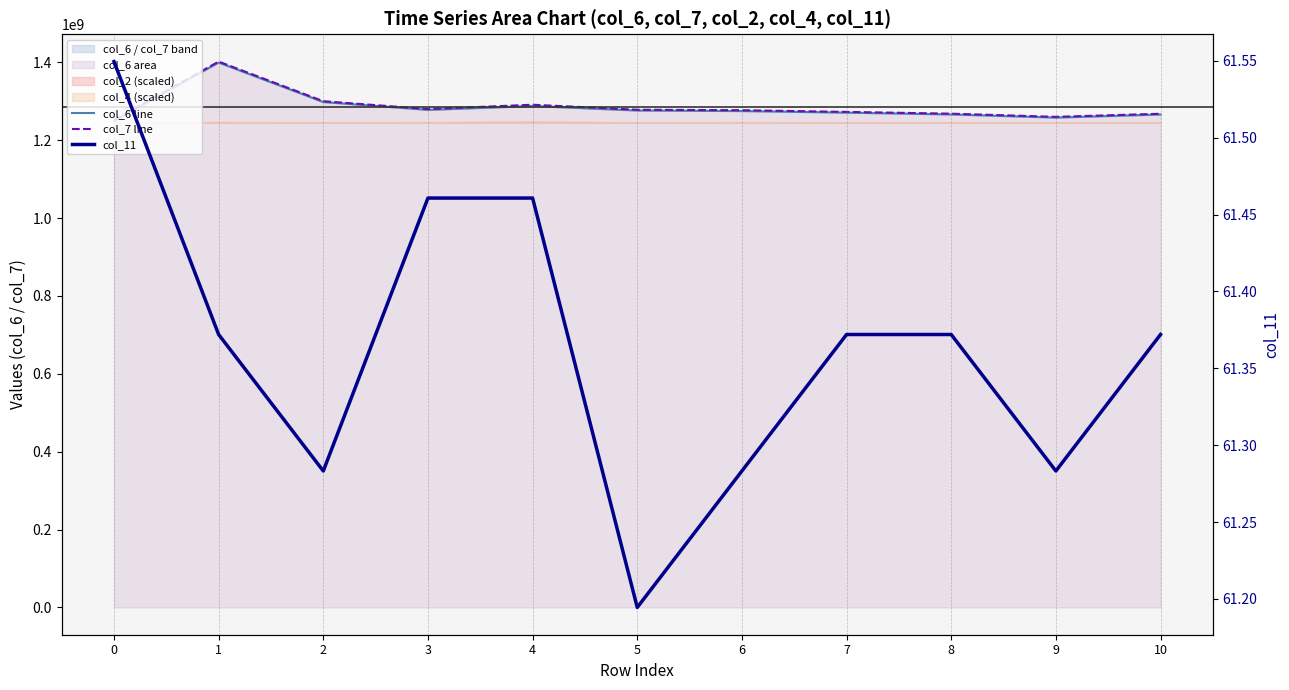

True or false: col_11 and col_7 line cross at least once.

False